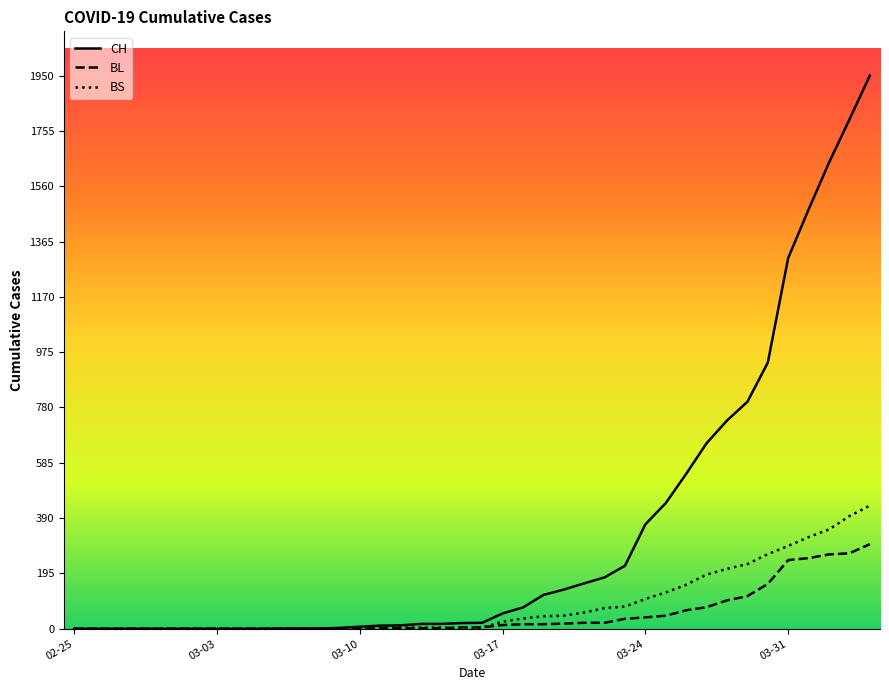

What is the greatest value displayed?

1950